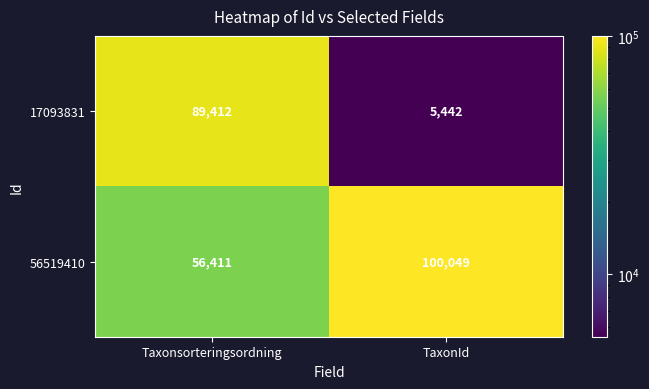

List the labels in order of 56519410 value, largest first.

TaxonId, Taxonsorteringsordning